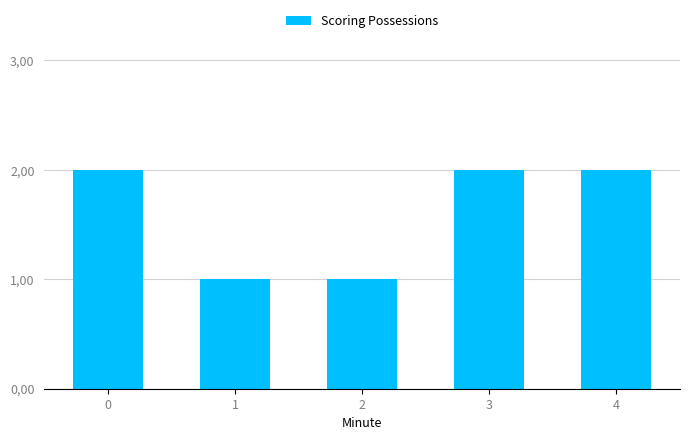

Does the chart contain any negative values?

No